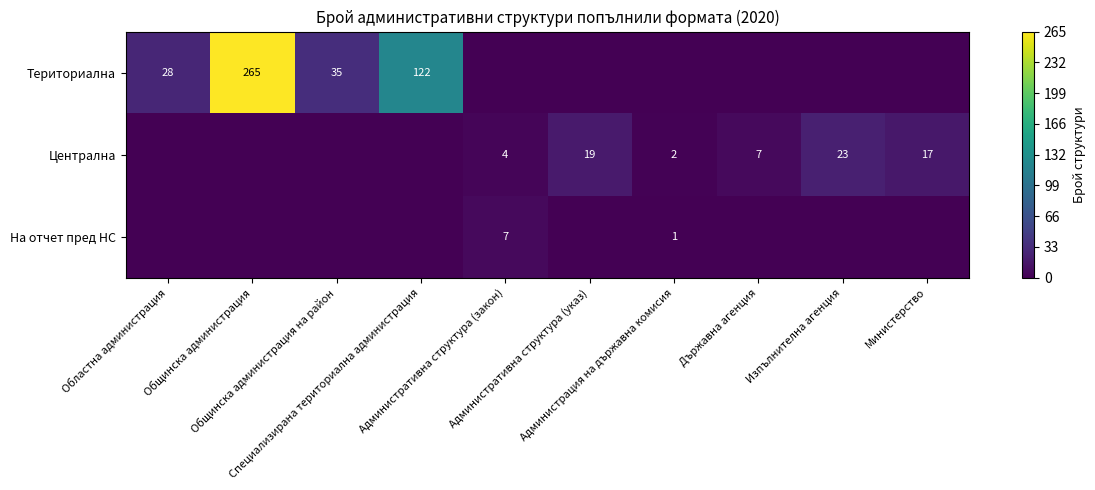

What is the difference between the second highest and minimum values in the Централна series?

19